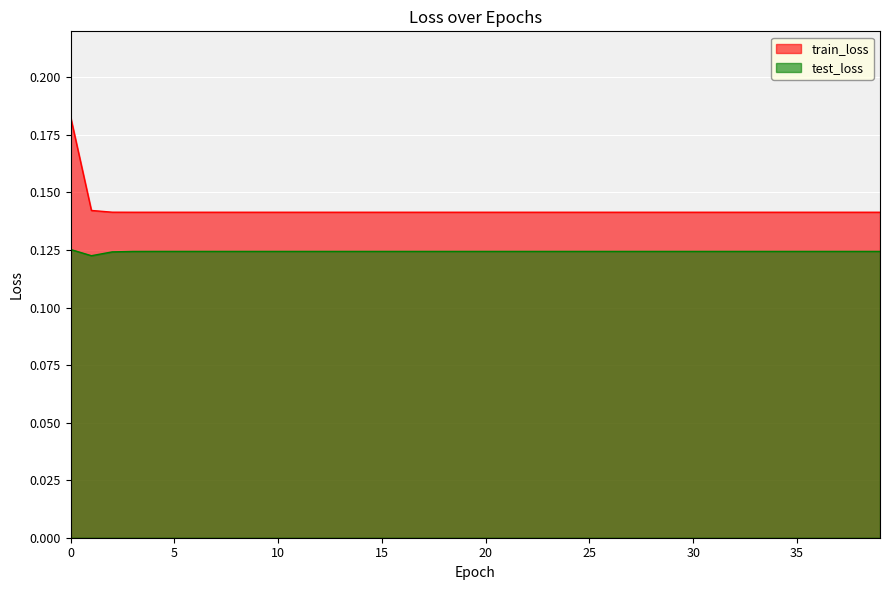

What is the sum of the train_loss values at 13 and 4?

0.3